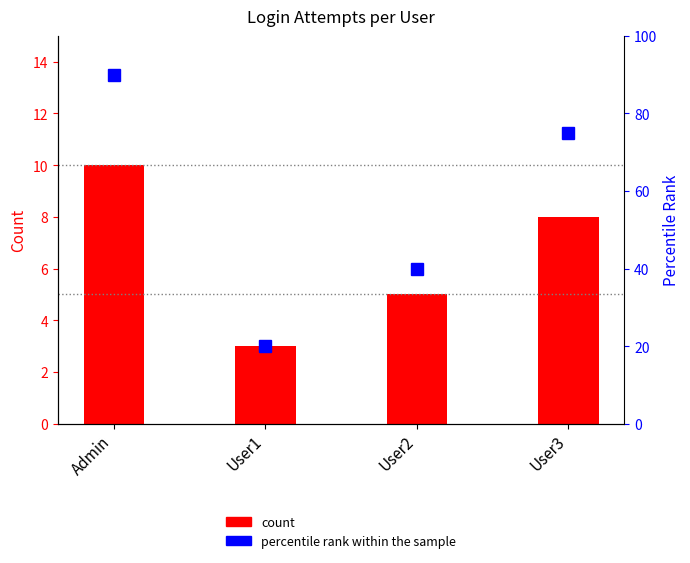

True or false: the data shows 10 at Admin.

True